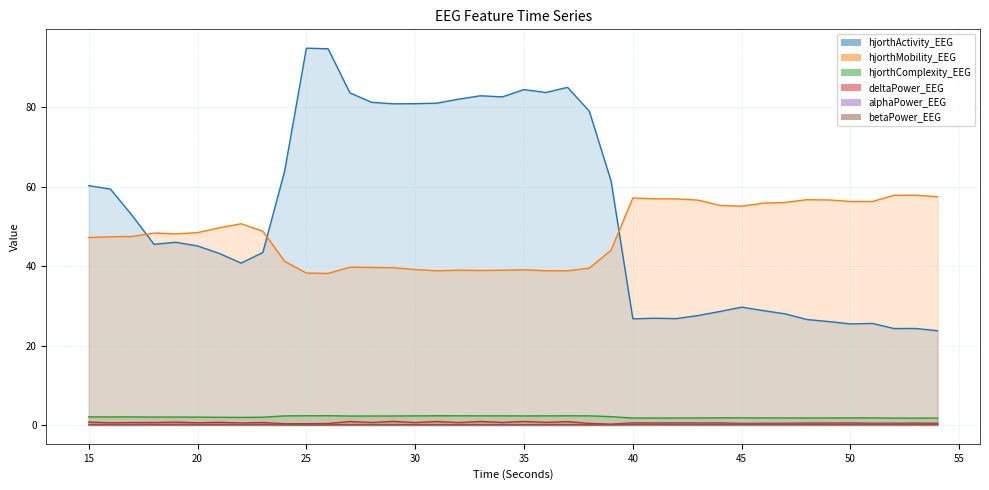

True or false: deltaPower_EEG and hjorthComplexity_EEG cross at least once.

False